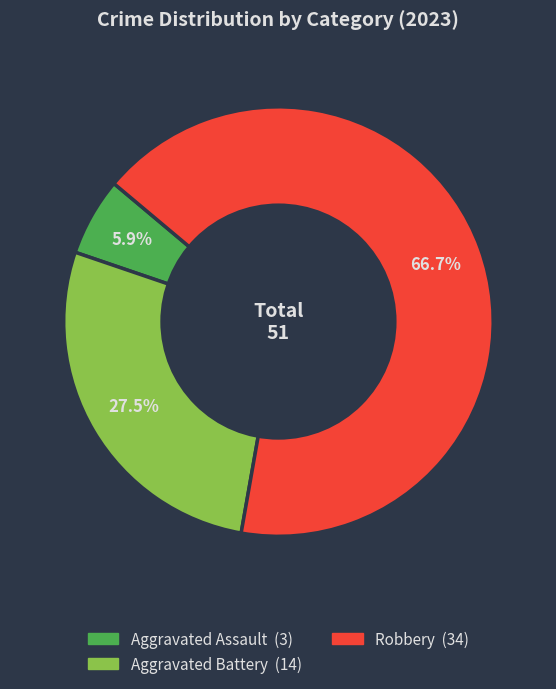

Is there any slice that represents more than half of the pie?

Yes